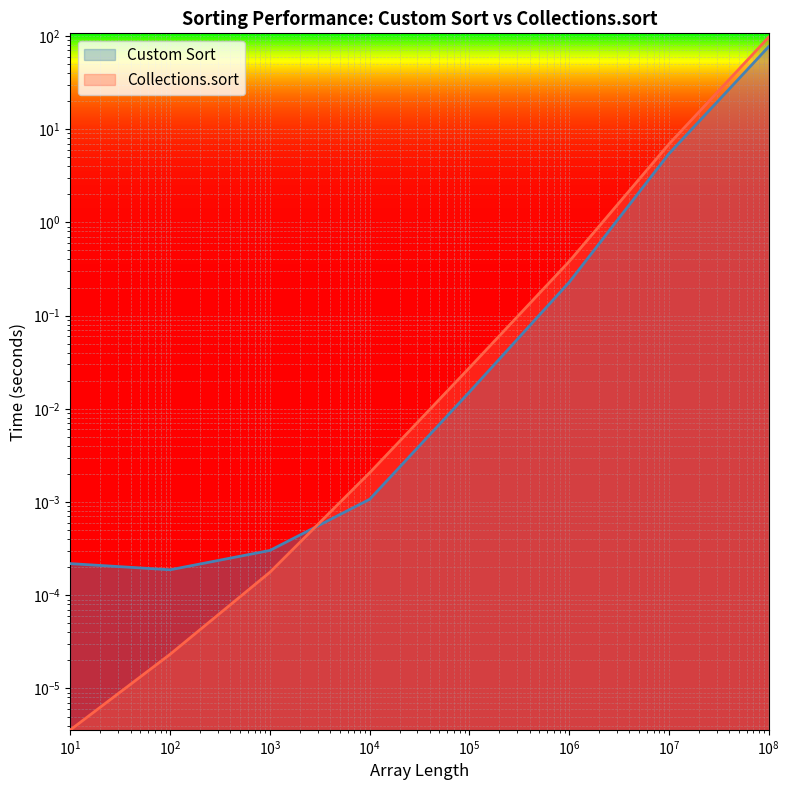

At which label is Custom Sort closest to 38?

10000000